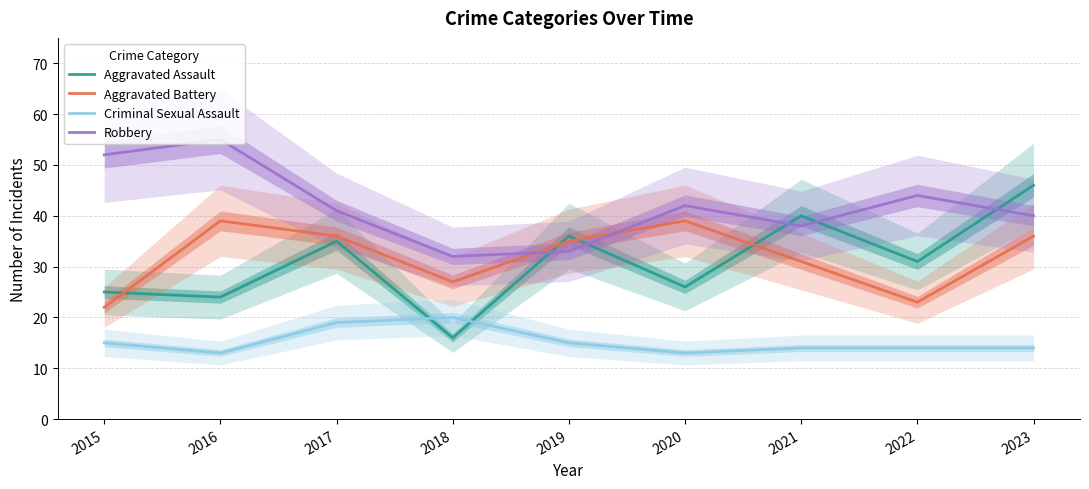

How many intersections are there between Robbery and Aggravated Battery?

2